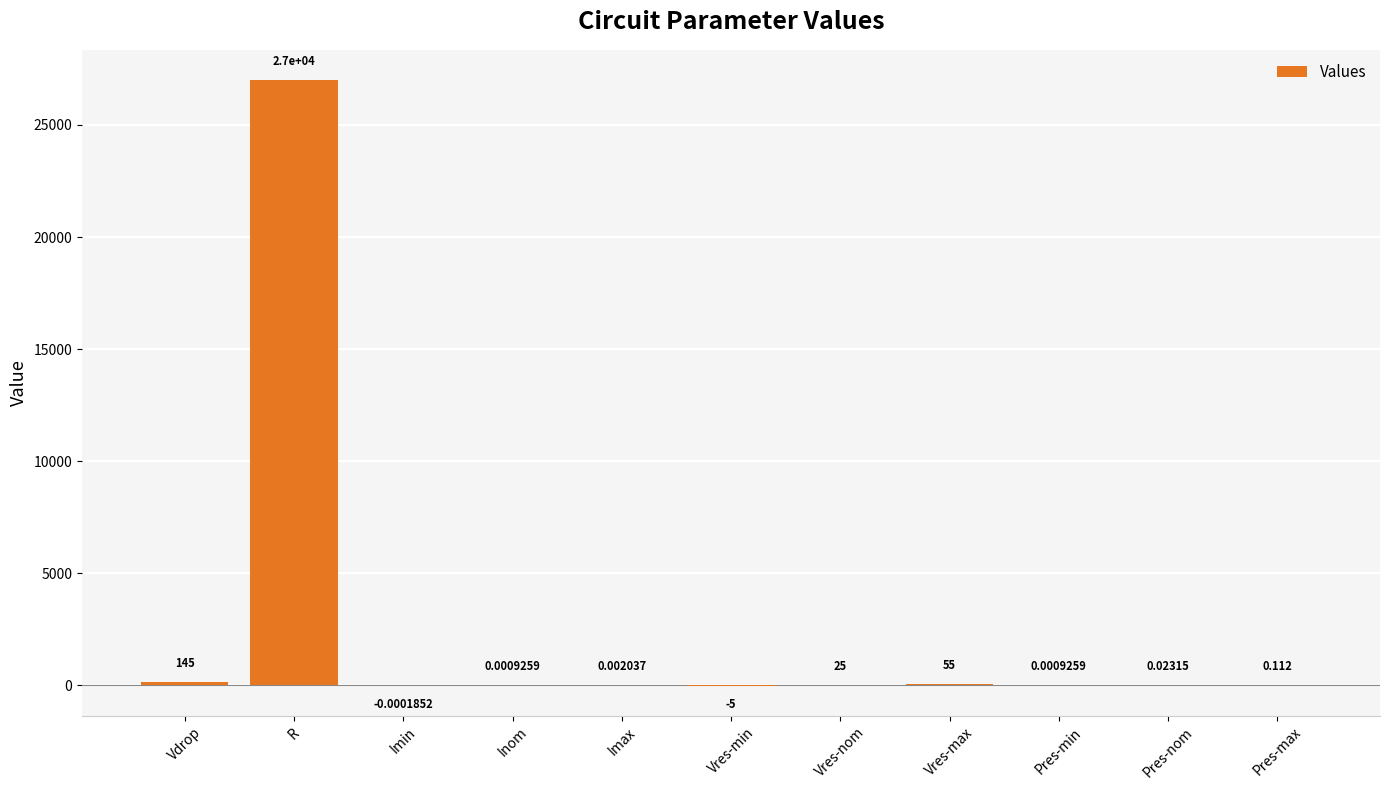

At which label does the data first exceed 0?

Vdrop